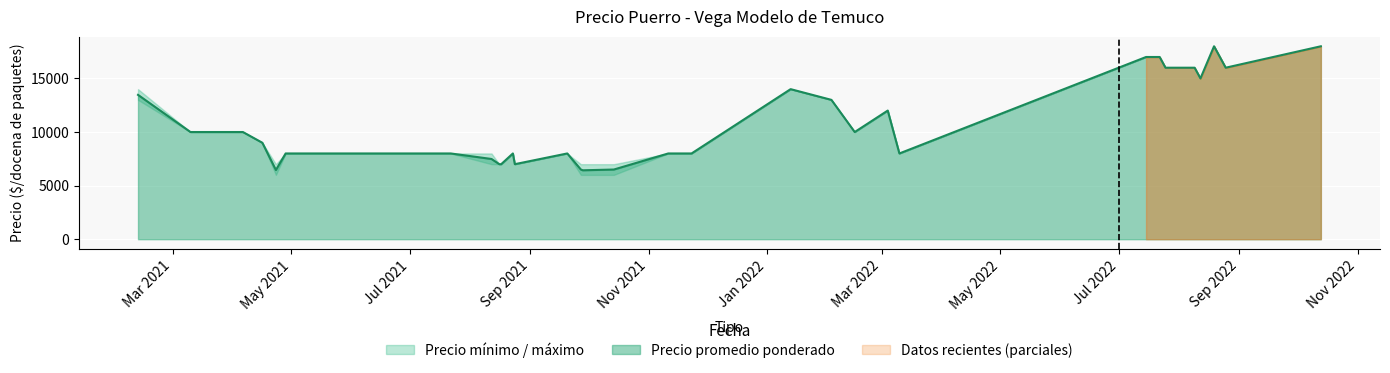

Which series has the widest spread of values?

Precio minimo